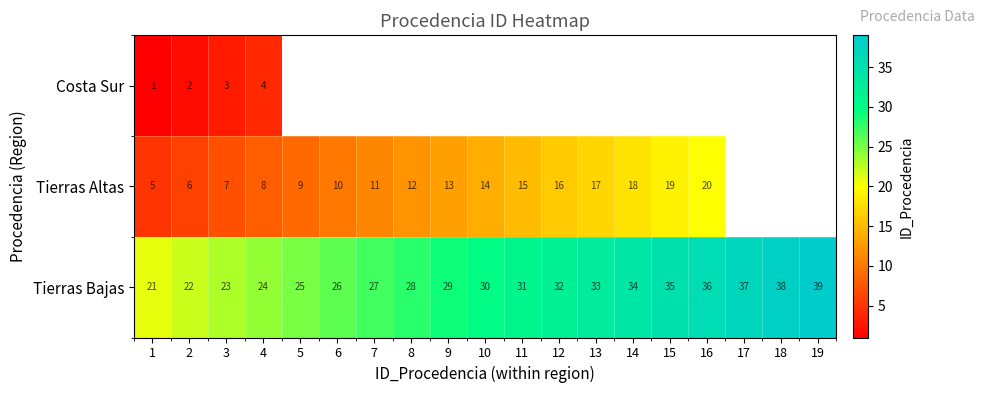

How many values in the Tierras Bajas series are below 30?

9